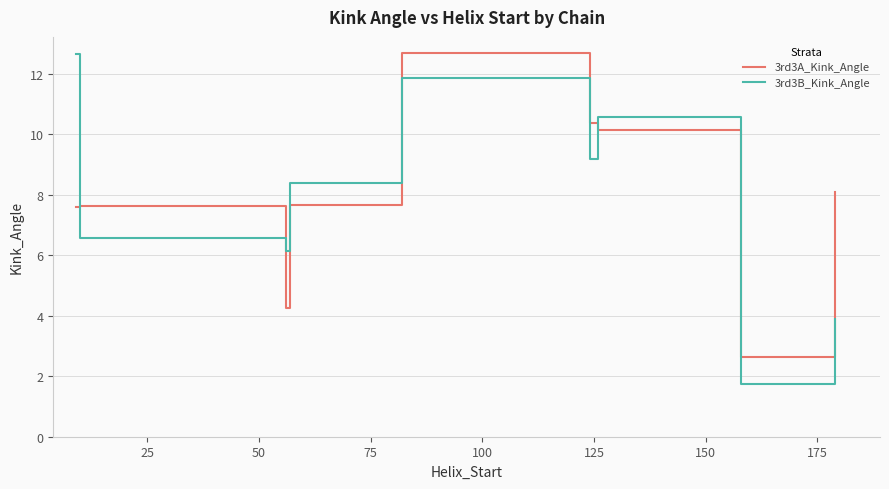

Which series has the largest range (max minus min)?

3rd3B_Kink_Angle